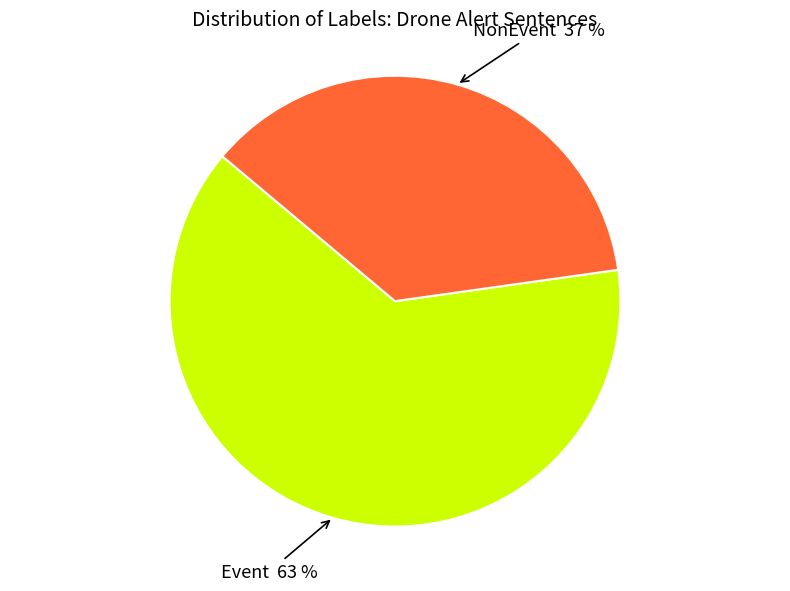

Is there a majority slice in this chart?

Yes